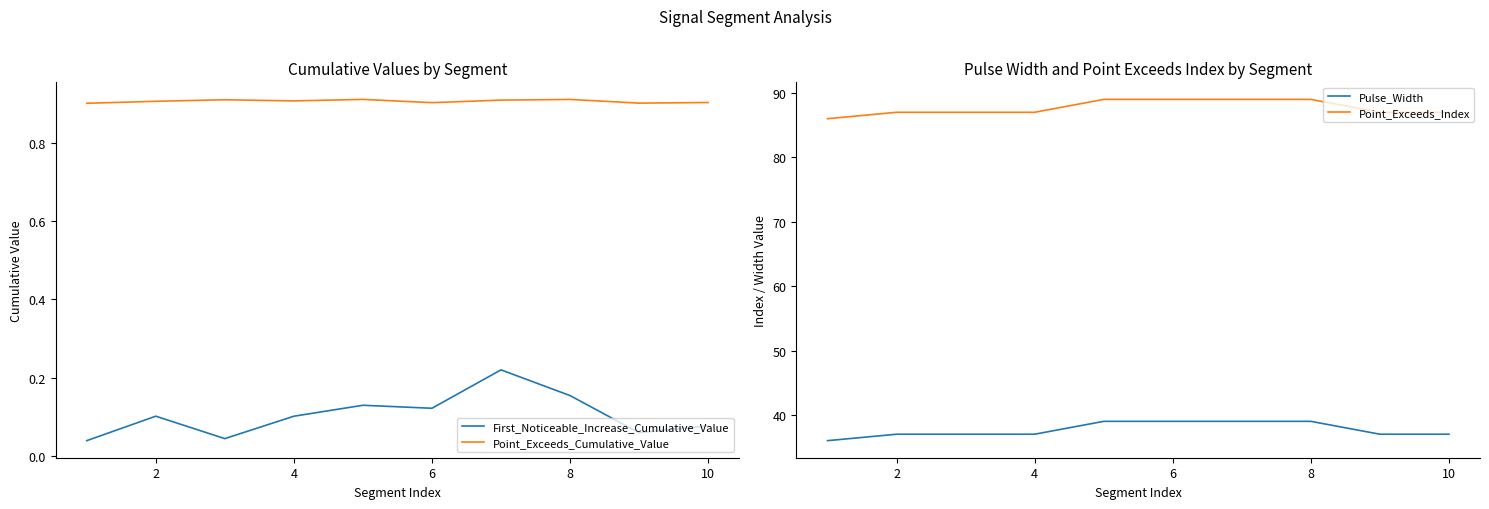

How many lines are shown in the chart?

4